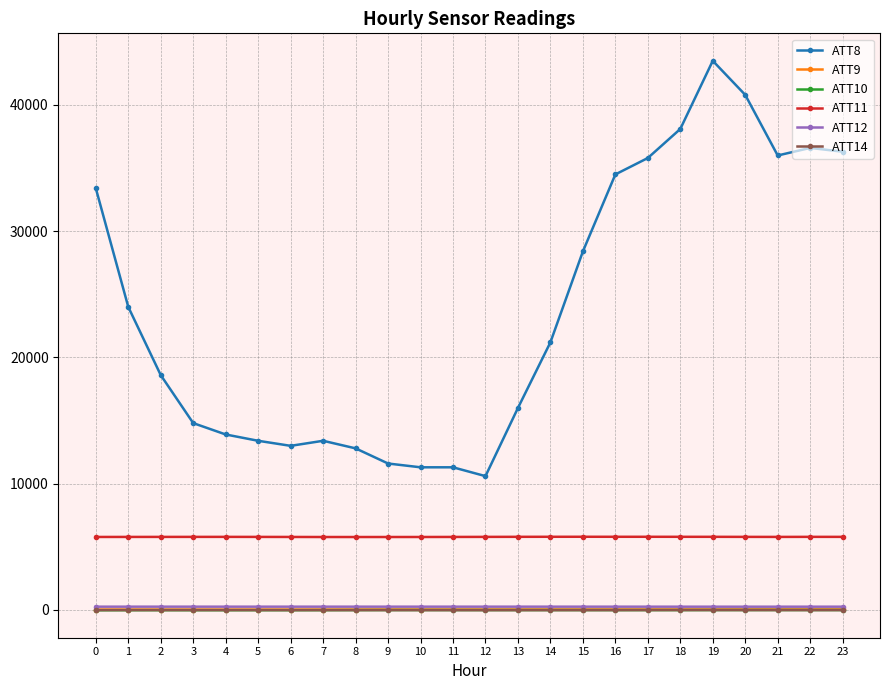

How many values in the ATT9 series exceed 36?

13